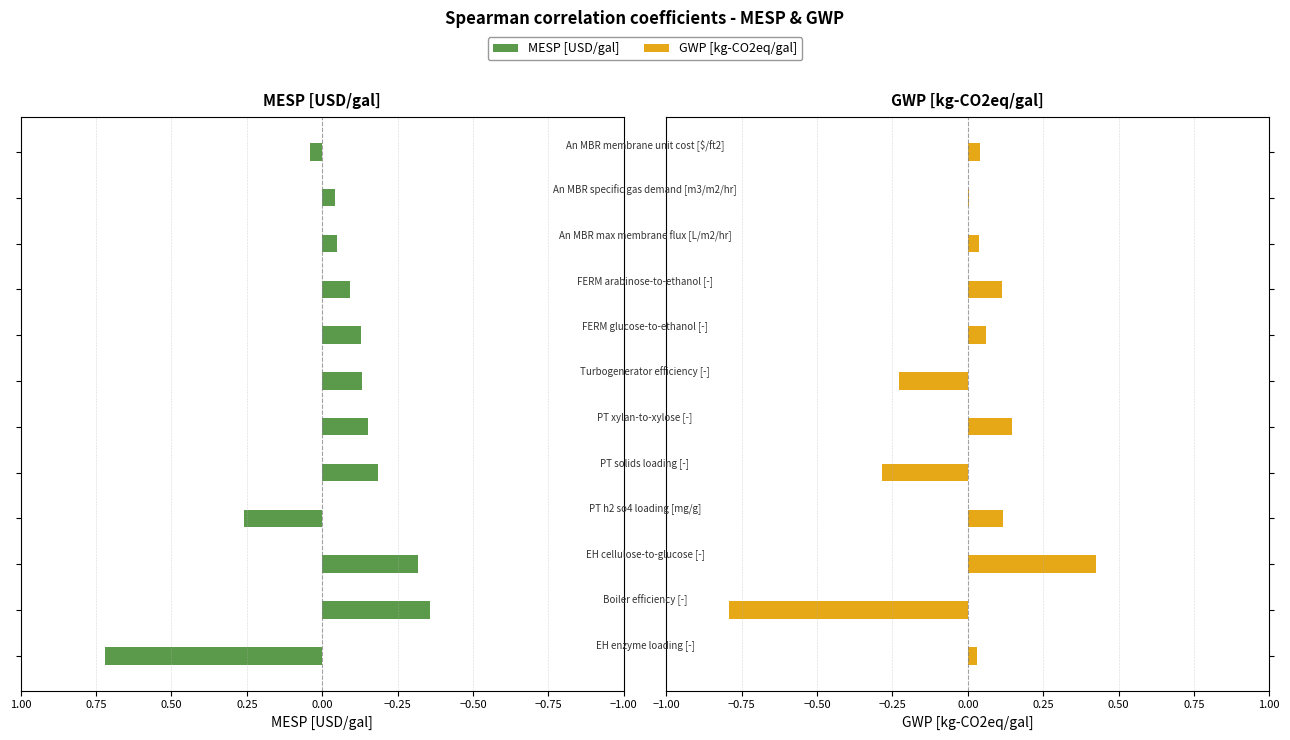

How many values in the MESP [USD/gal] series are below 0?

9